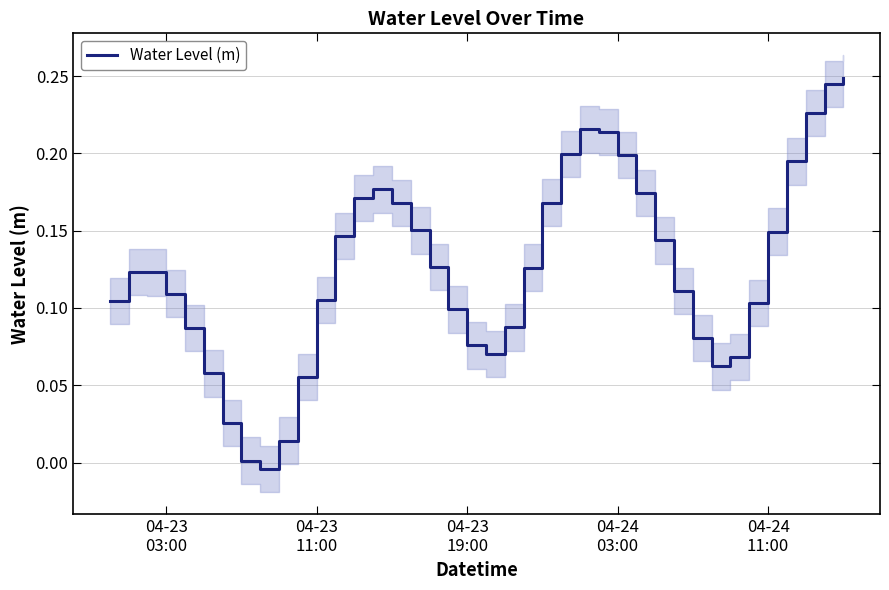

How many distinct data groups are displayed?

1